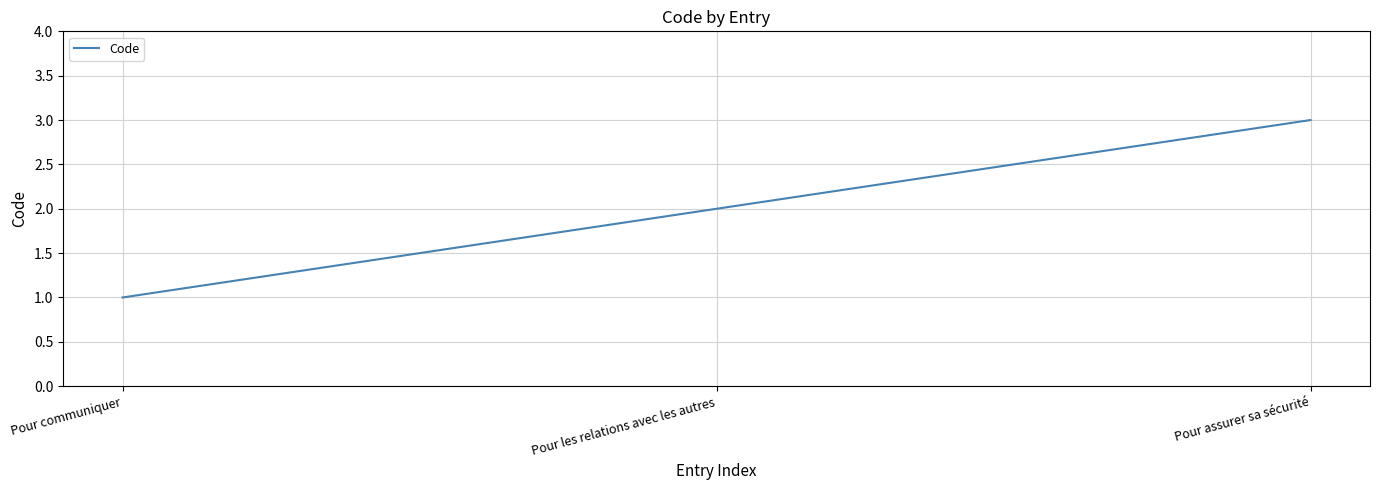

How many values are between 1 and 3?

3